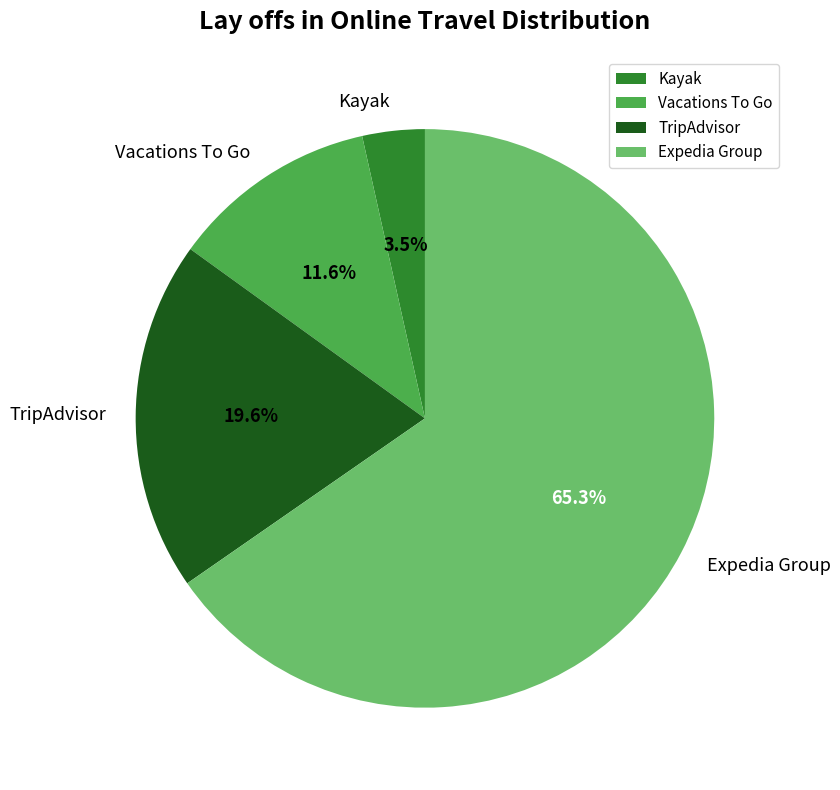

To the nearest percent, what portion does TripAdvisor represent?

20%